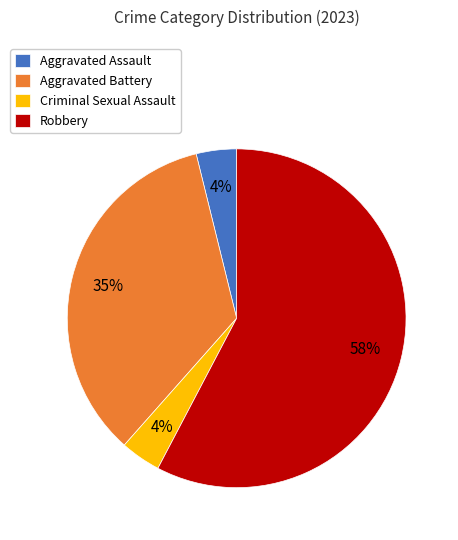

Which has a higher value, Criminal Sexual Assault or Aggravated Battery?

Aggravated Battery